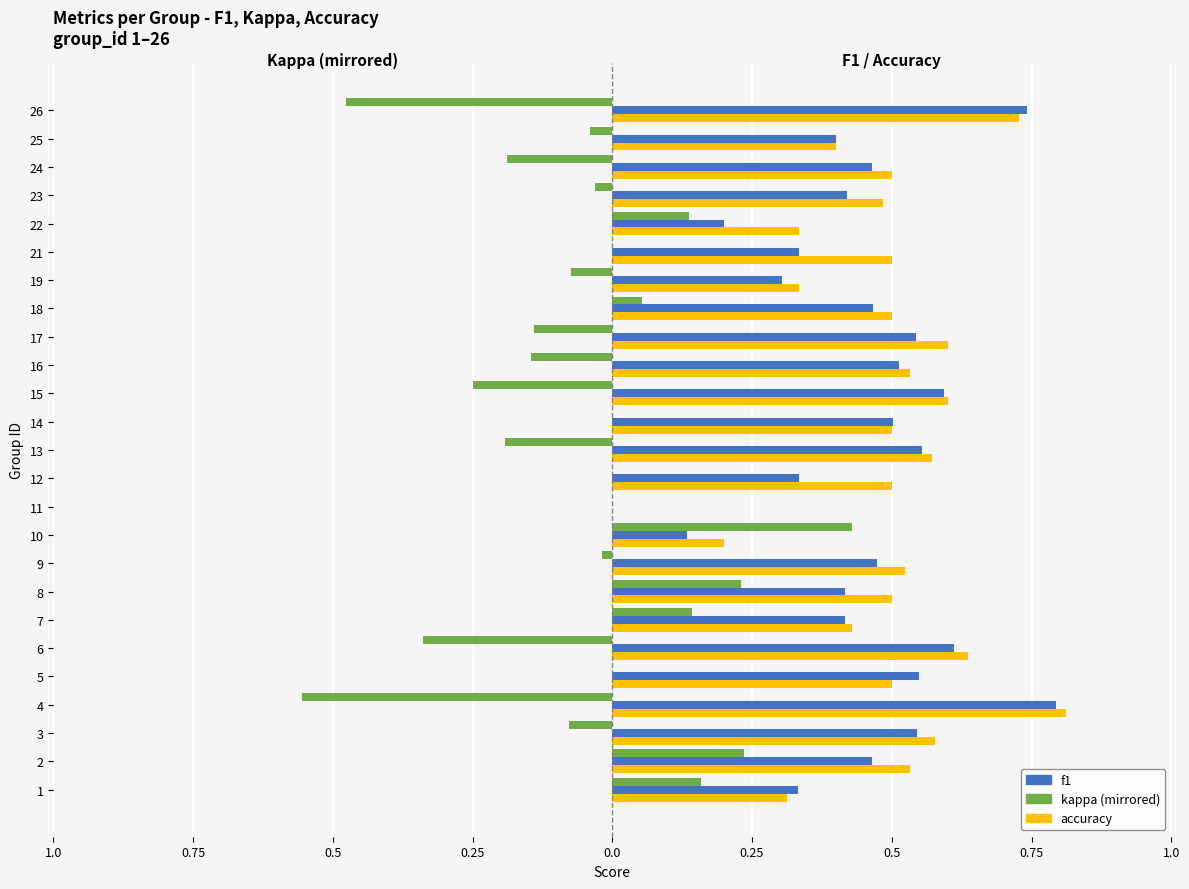

What is the greatest value displayed?

0.8